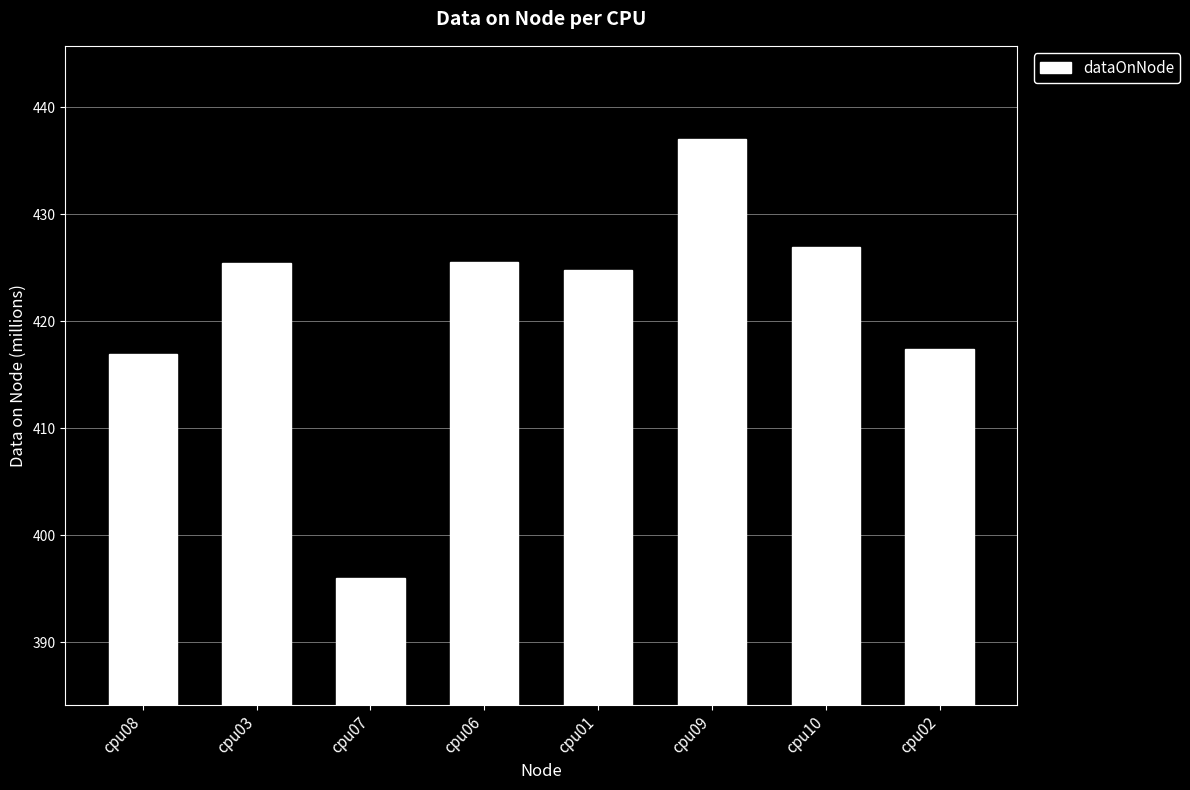

What is the label of the 6th bar from the left?

cpu09